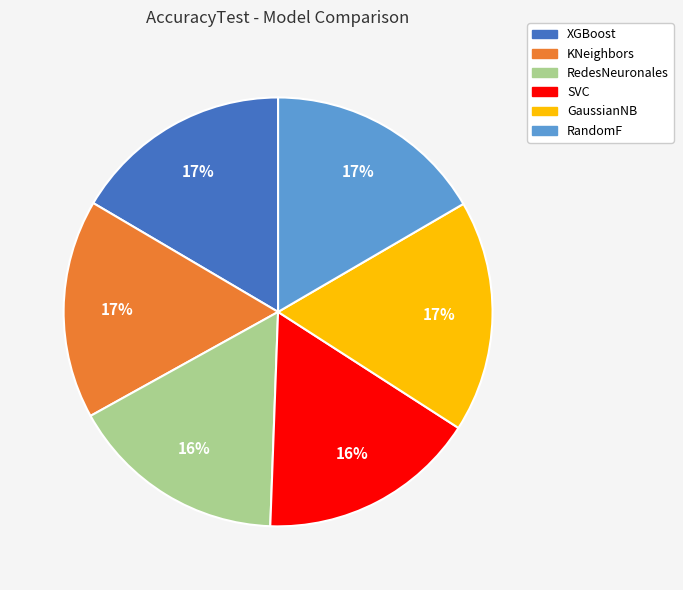

To the nearest percent, what is the combined percentage of KNeighbors and RedesNeuronales?

33%